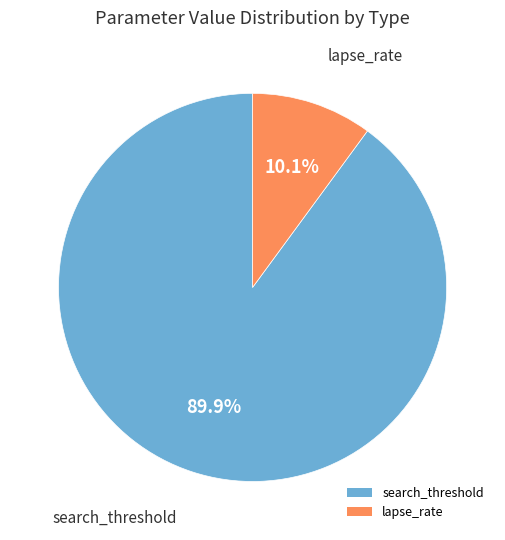

Count the number of slices in the pie.

2